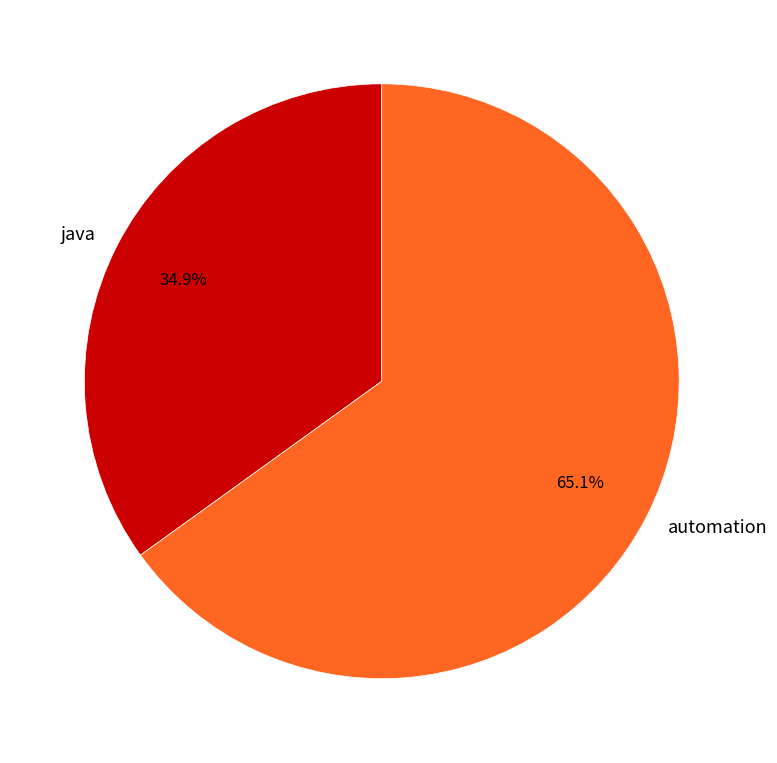

To the nearest percent, what portion does automation represent?

65%